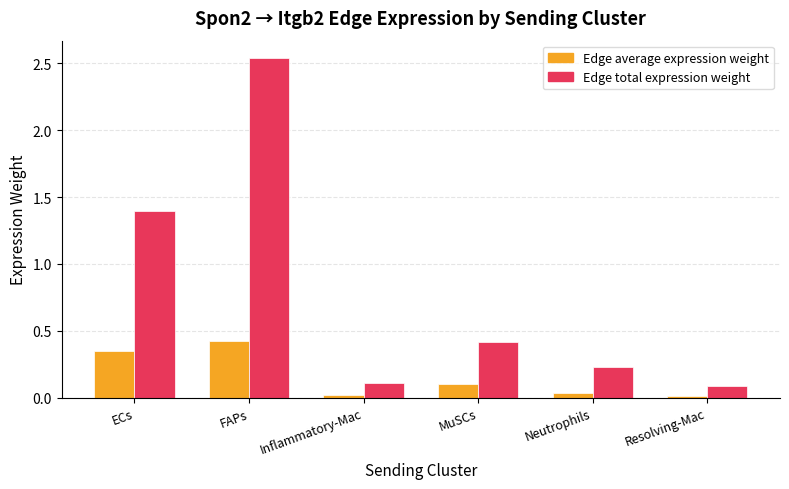

What is the spread (max minus min) of values at Resolving-Mac?

0.1